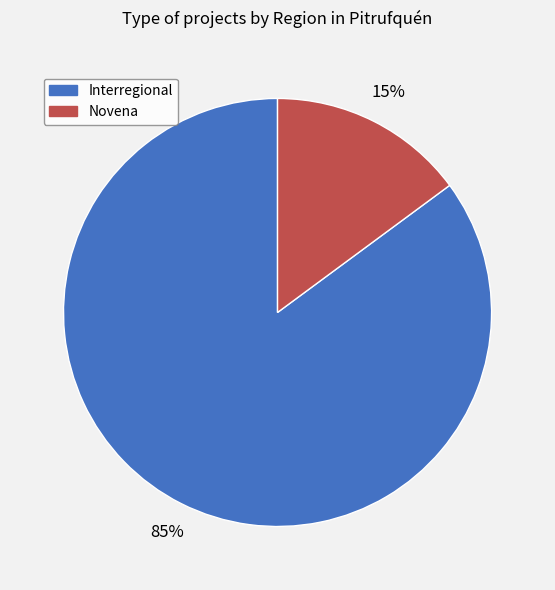

Which has a higher value, Interregional or Novena?

Interregional